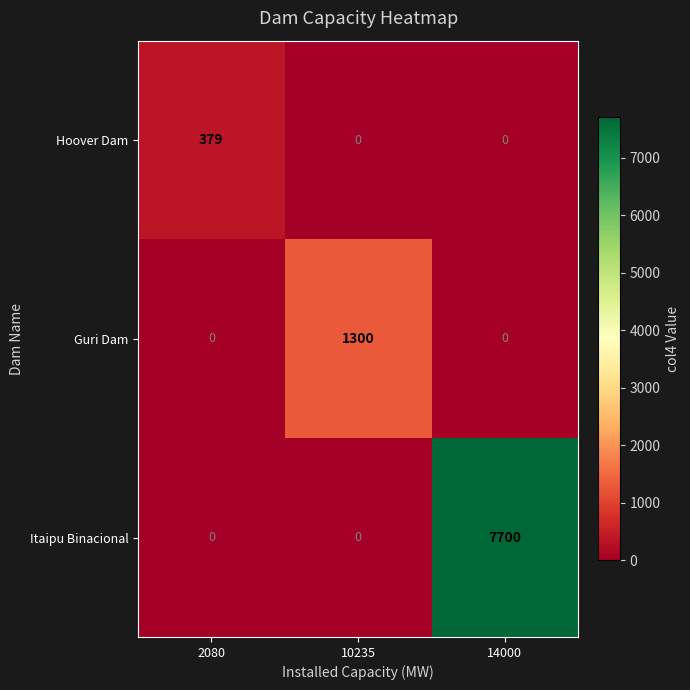

What is the sum of all Hoover Dam values?

379